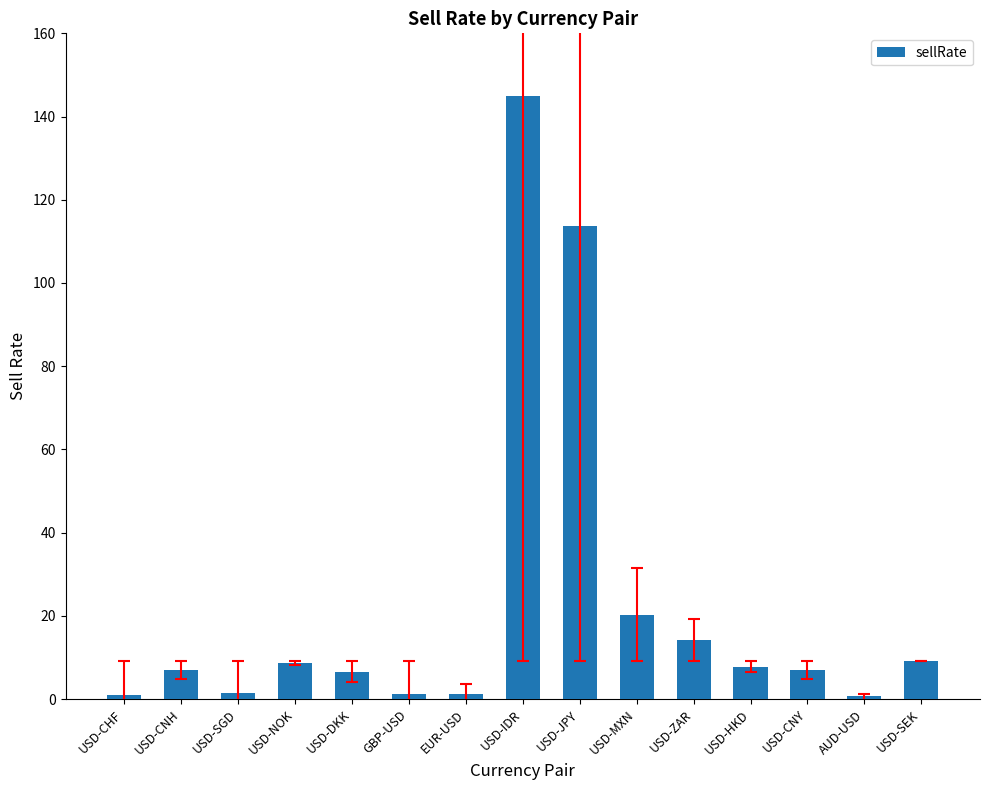

The chart shows a value of 8.6 at USD-NOK. True or false?

True